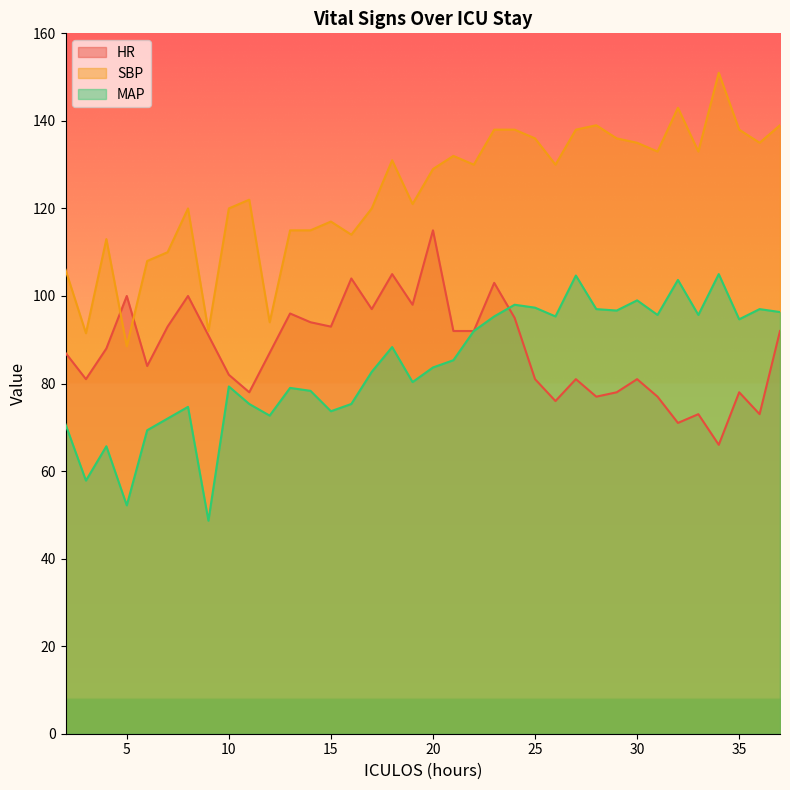

What is the value of the SBP point at the 26th from the left?

138.0